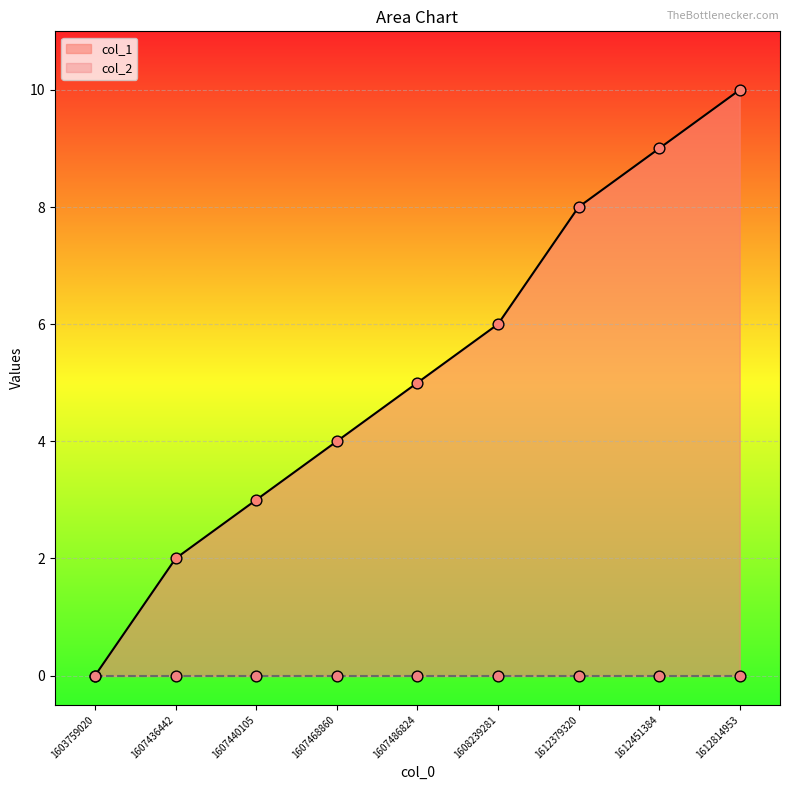

Approximately how many times larger is the value at 1607468860 compared to 1608239281?

0.7